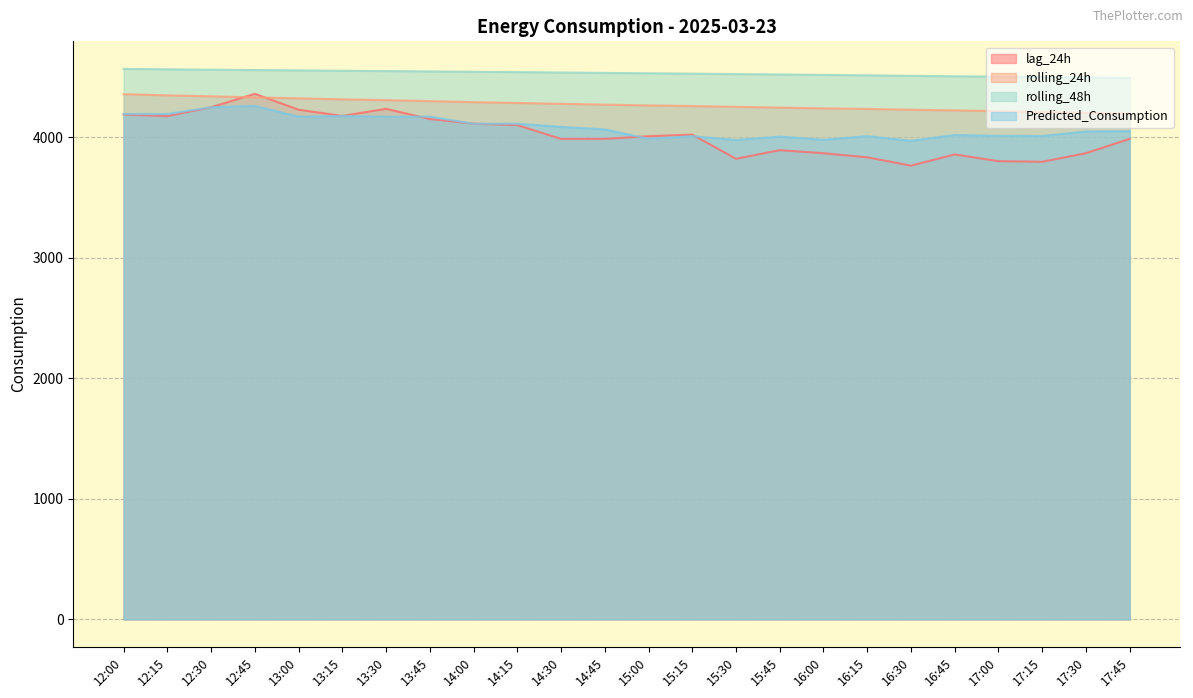

What is the average value of the rolling_48h series?

4529.2